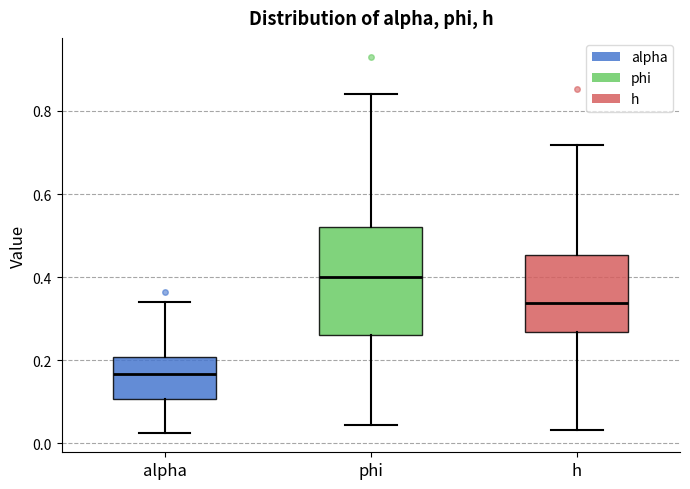

Reading left to right, transcribe this box plot: for each box, give where its median line is, the range the box spans, and where its two whiskers end, as read against the y-axis. The values are not printed on the chart, so give them approximately, as read against the axis.

alpha: median 0.16, box 0.10 to 0.20, whiskers 0.02 to 0.34
phi: median 0.40, box 0.26 to 0.52, whiskers 0.04 to 0.84
h: median 0.34, box 0.26 to 0.46, whiskers 0.04 to 0.72